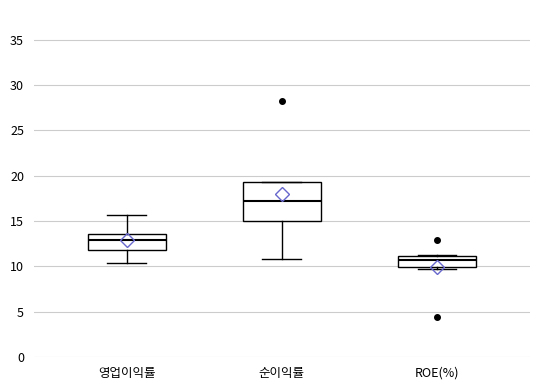

Which box's median line is the highest?

순이익률